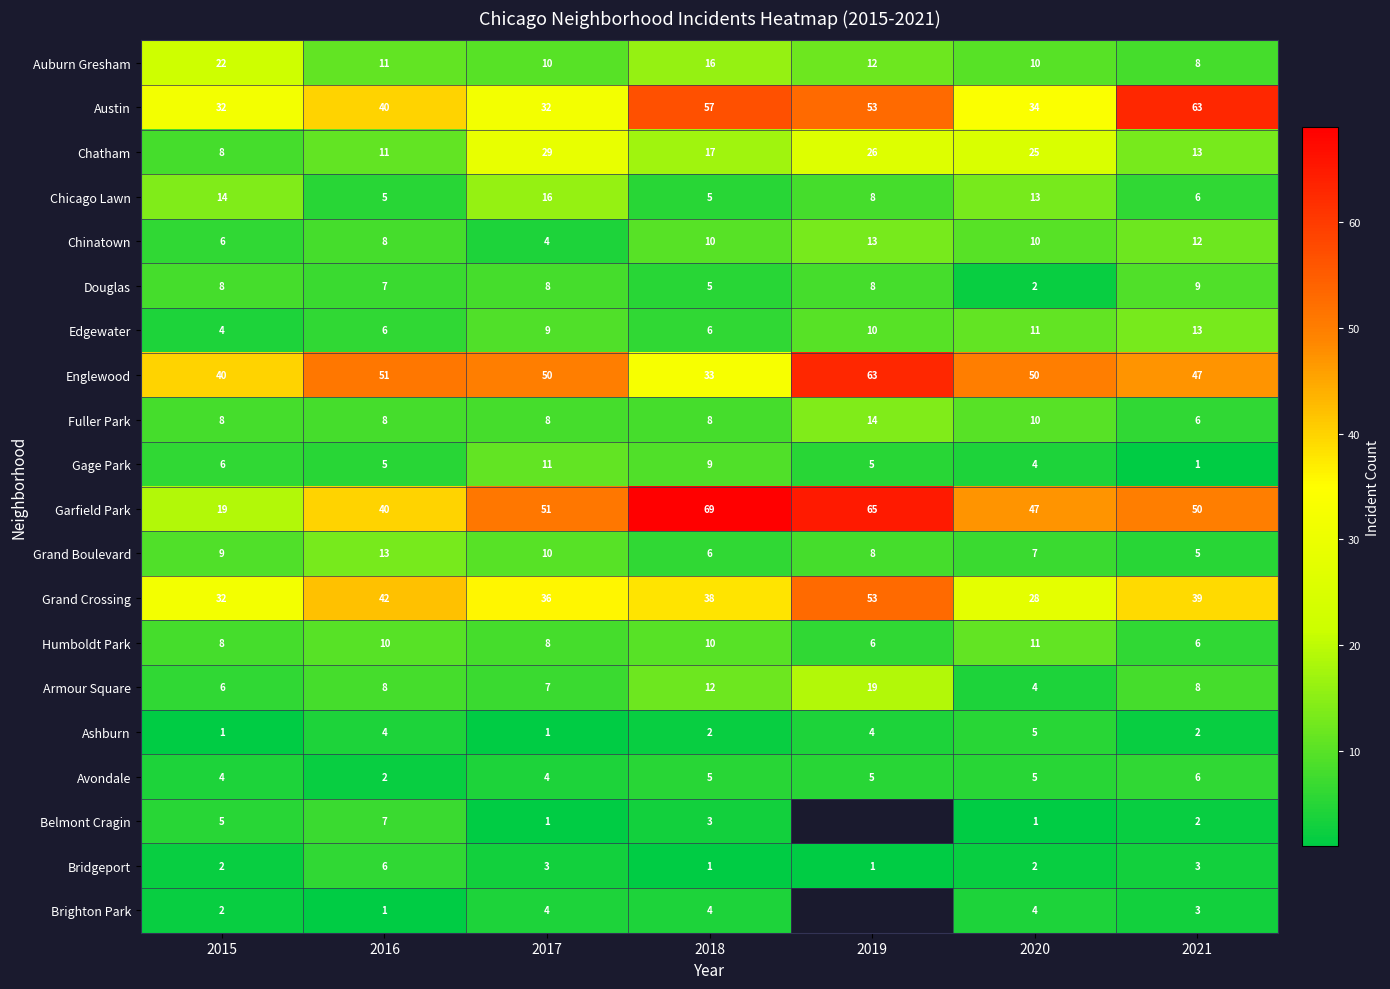

What is the difference between the second highest and second lowest values in the Bridgeport series?

2.0